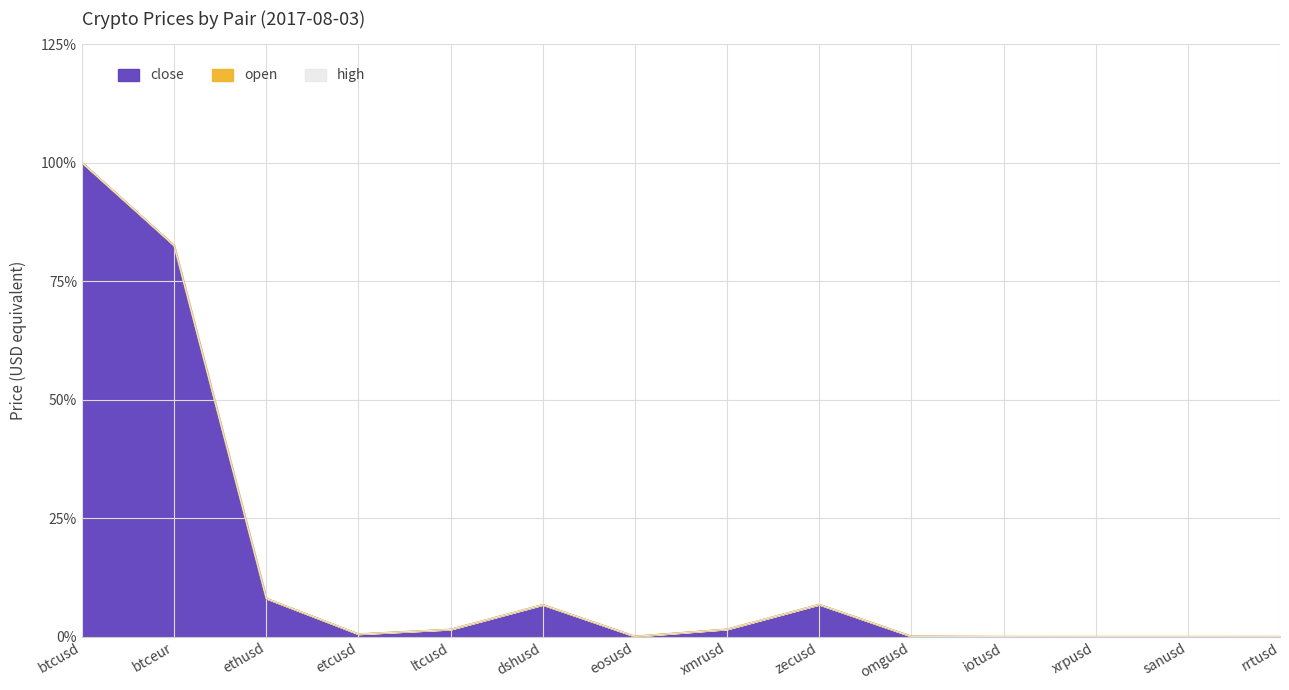

What is the highest value of the high series?

1.0